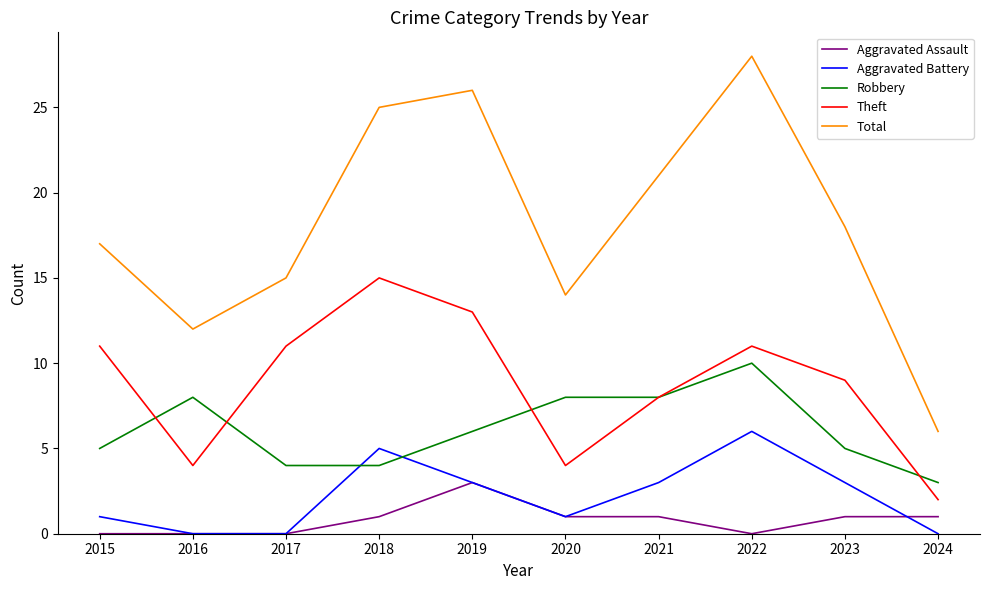

Reading right to left, transcribe all the data shown in this chart.

Aggravated Assault: 2024=1	2023=1	2022=0	2021=1	2020=1	2019=3	2018=1	2017=0	2016=0	2015=0
Aggravated Battery: 2024=0	2023=3	2022=6	2021=3	2020=1	2019=3	2018=5	2017=0	2016=0	2015=1
Robbery: 2024=3	2023=5	2022=10	2021=8	2020=8	2019=6	2018=4	2017=4	2016=8	2015=5
Theft: 2024=2	2023=9	2022=11	2021=8	2020=4	2019=13	2018=15	2017=11	2016=4	2015=11
Total: 2024=6	2023=18	2022=28	2021=21	2020=14	2019=26	2018=25	2017=15	2016=12	2015=17